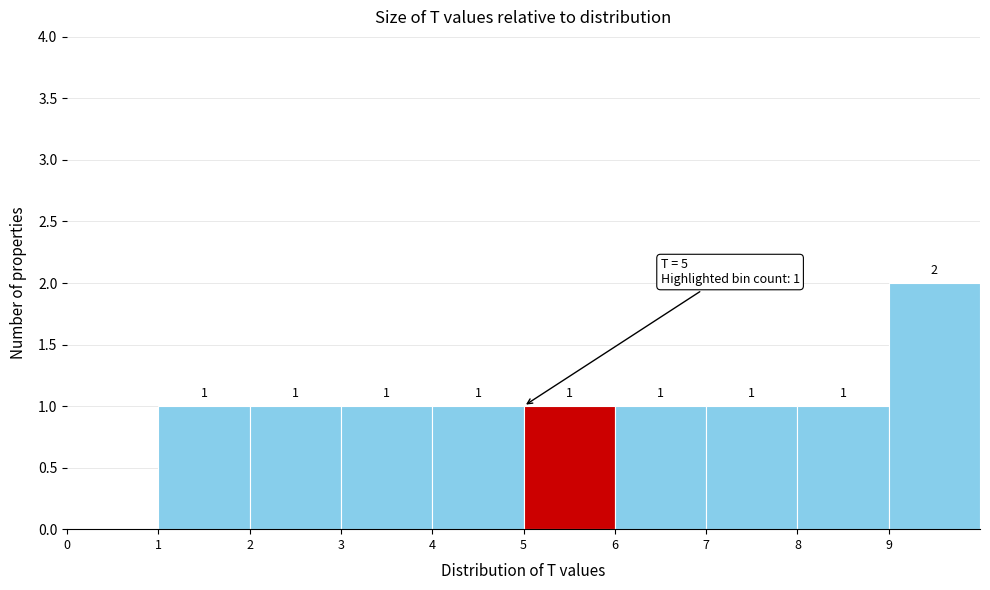

Over which range of the x-axis is the bar tallest?

9 to 10